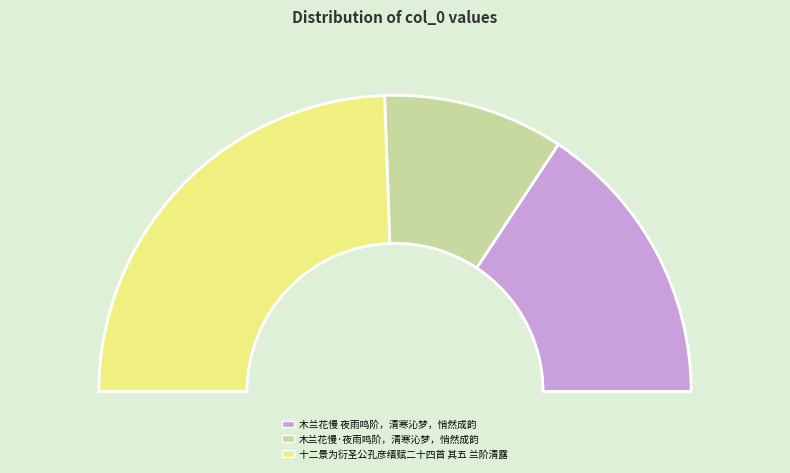

True or false: 木兰花慢·夜雨鸣阶，清寒沁梦，悄然成韵 accounts for 13% of the total.

False